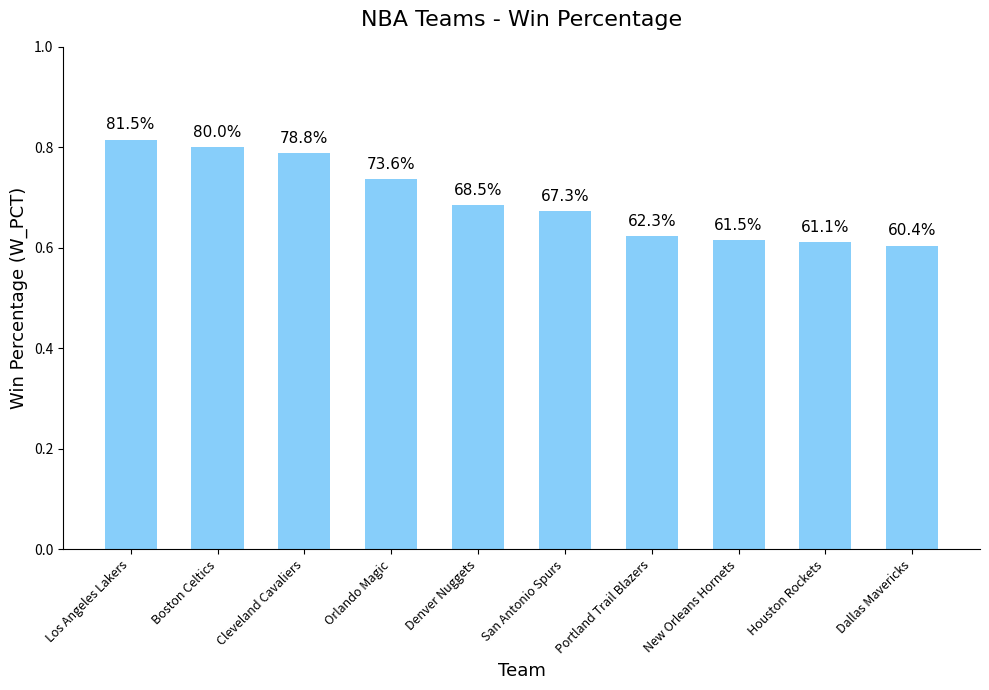

Does the chart contain any negative values?

No